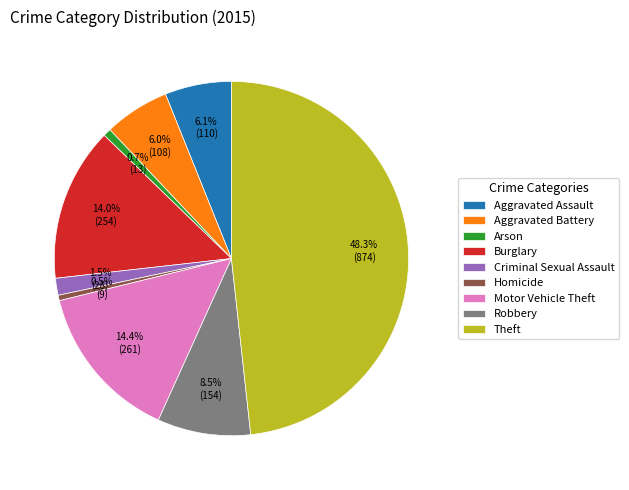

Is the sum of Theft and Burglary greater than half?

Yes